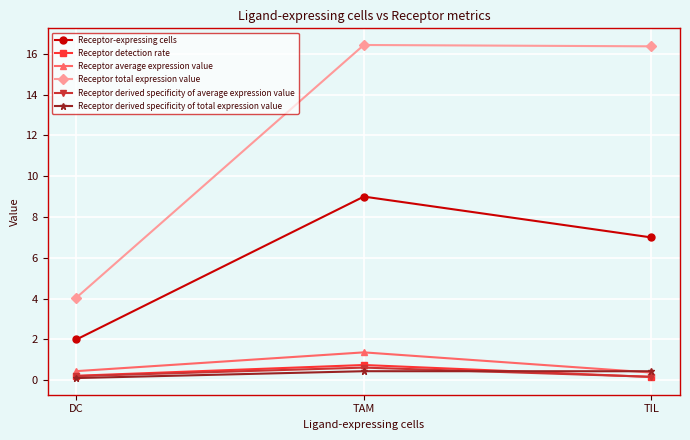

What is the greatest value displayed?

16.4